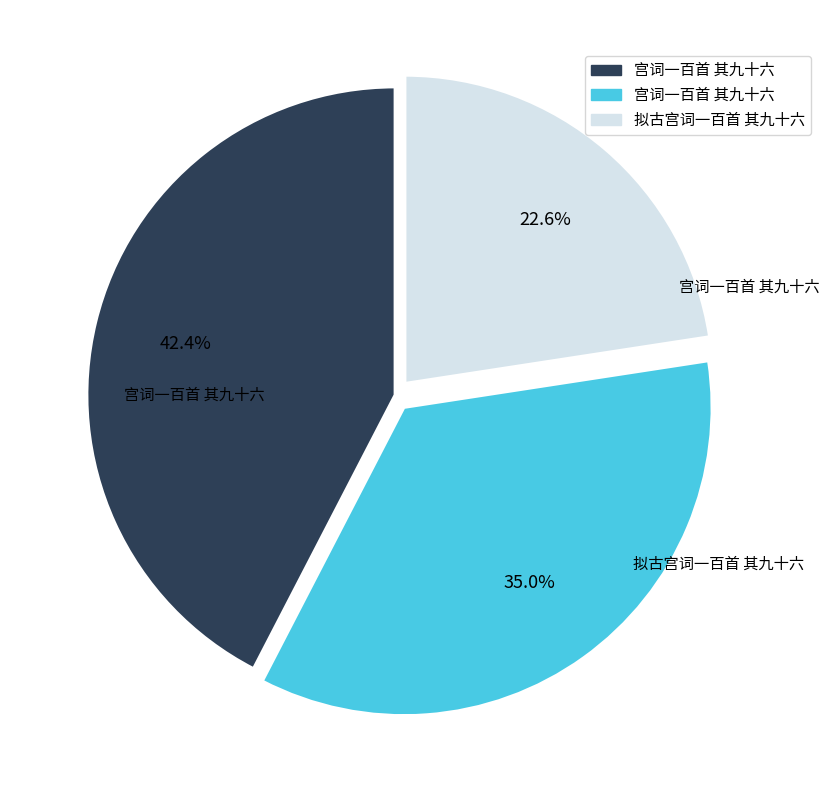

How many segments does this pie chart have?

3